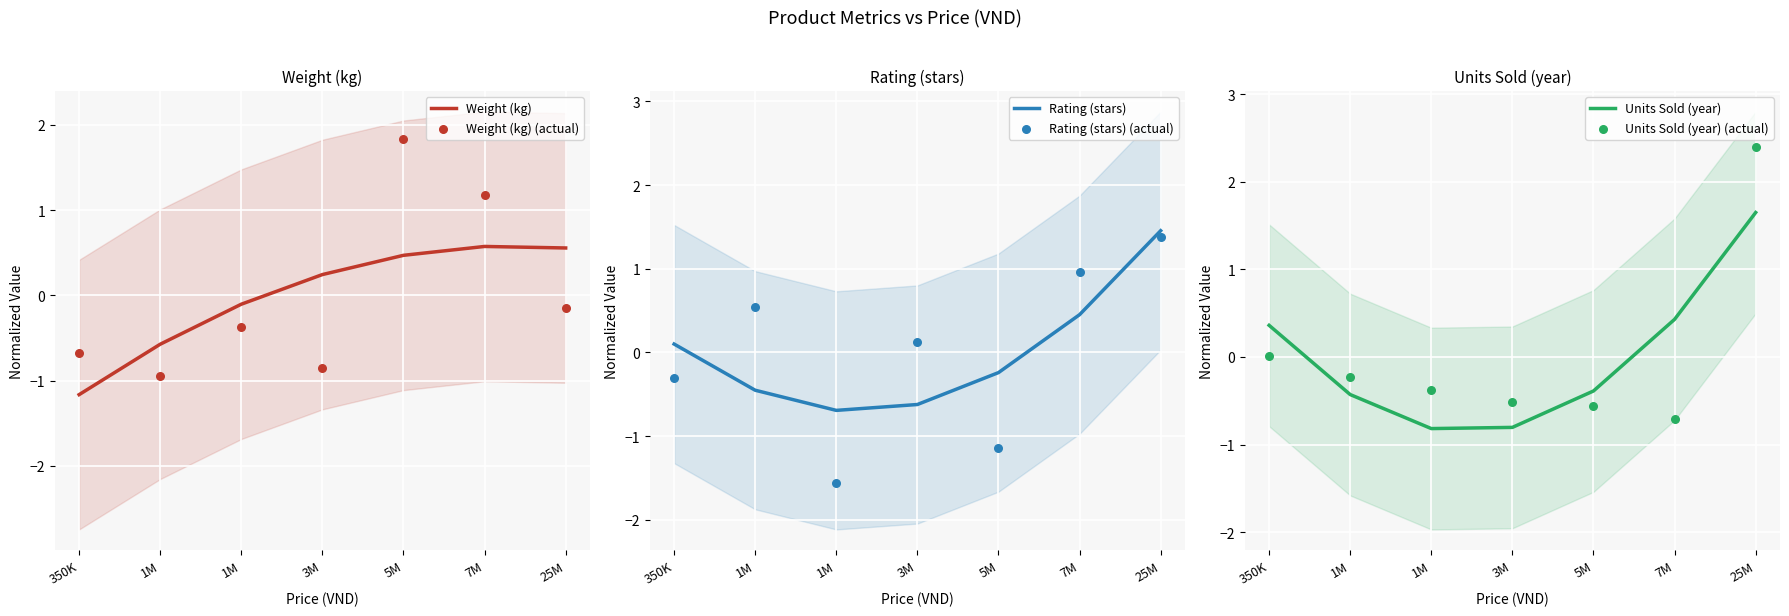

At how many categories does at least one series exceed 1?

3